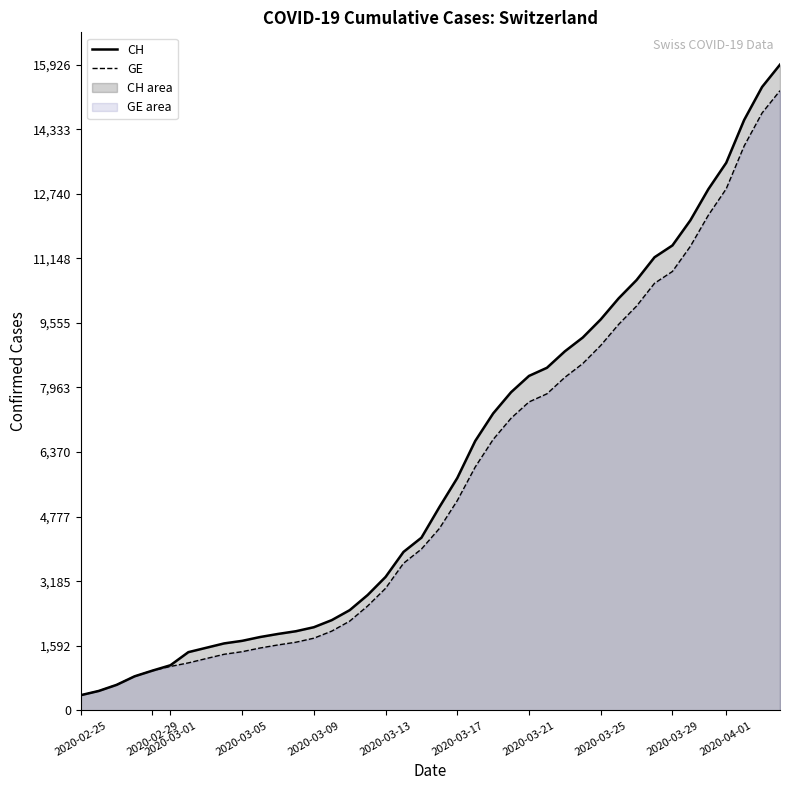

What is the maximum value for CH?

15926